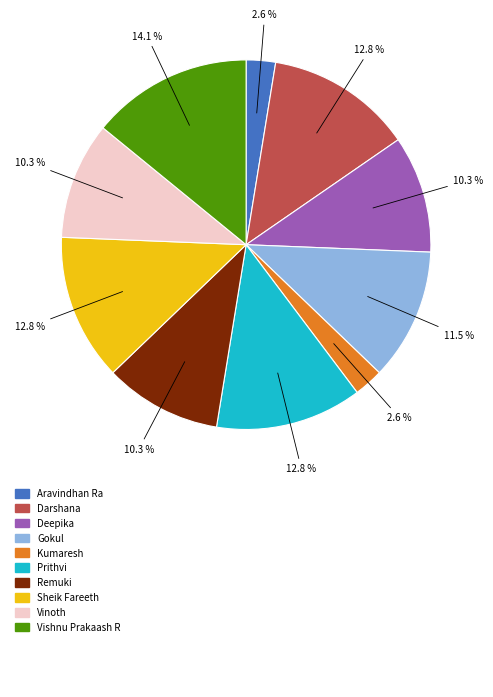

Is there any slice that represents more than half of the pie?

No